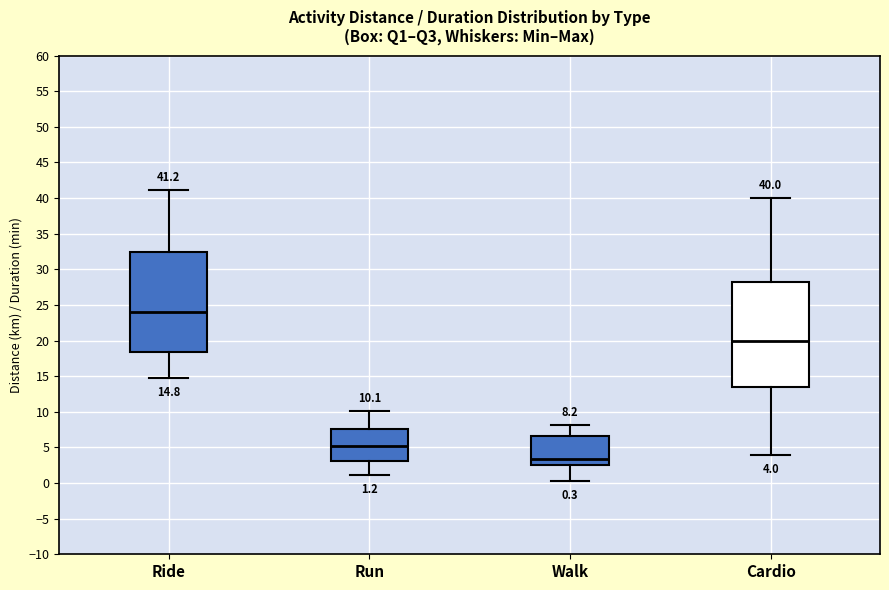

Which box has the highest median line?

Ride